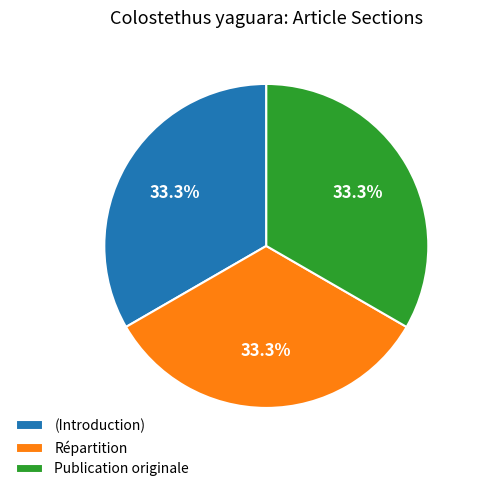

What is the ratio of the value at (Introduction) to the value at Répartition?

1.0